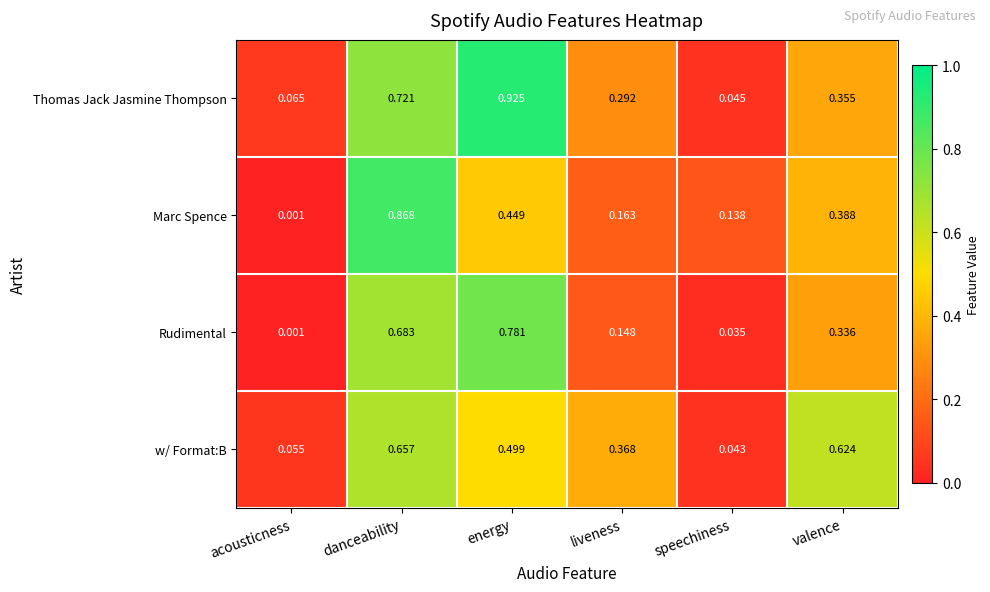

At which label is Rudimental closest to 0?

acousticness